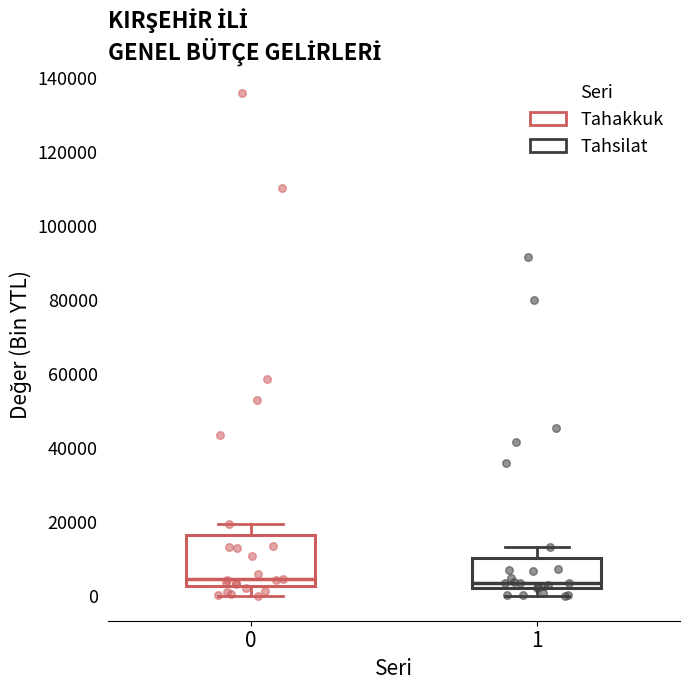

Reading left to right, transcribe this box plot: for each box, give where its median line is, the range the box spans, and where its two whiskers end, as read against the y-axis. The values are not printed on the chart, so give them approximately, as read against the axis.

0: median 4000, box 2000 to 16000, whiskers 0 to 20000
1: median 4000, box 2000 to 10000, whiskers 0 to 14000